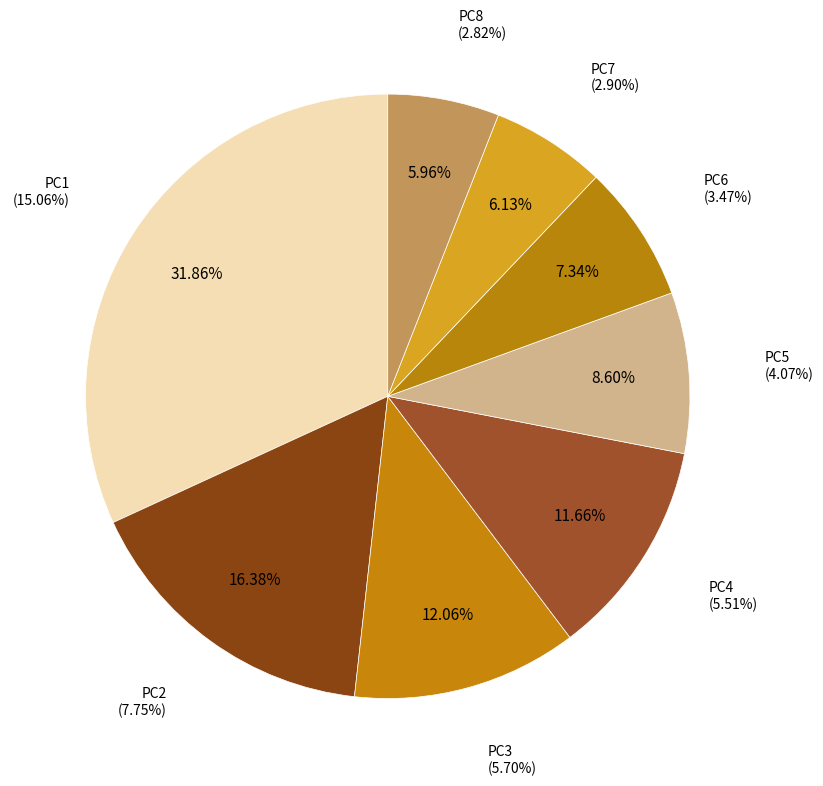

What is the change in value from PC2 to PC8?

-4.9